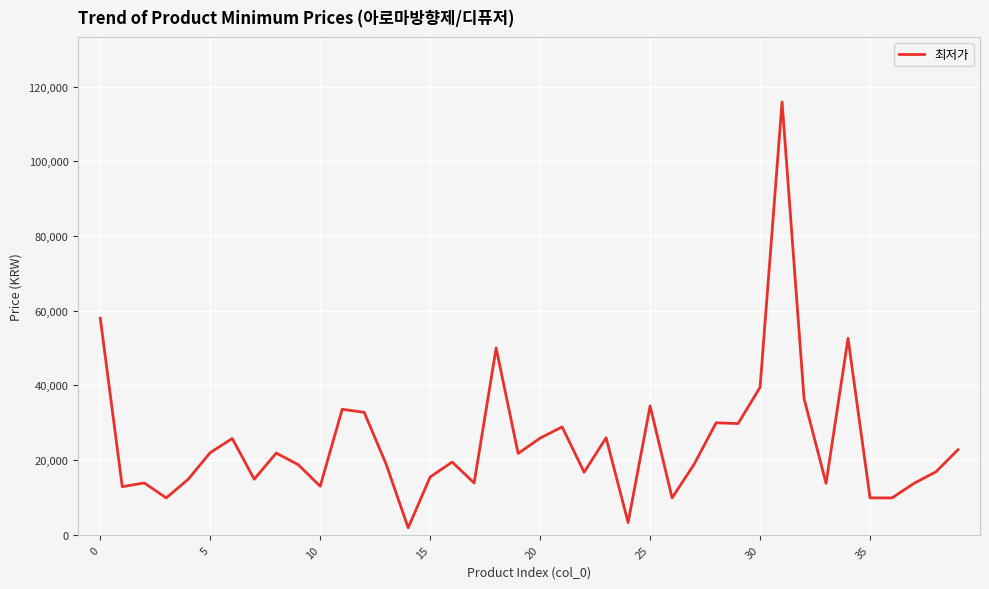

Does the chart have visible grid lines?

Yes